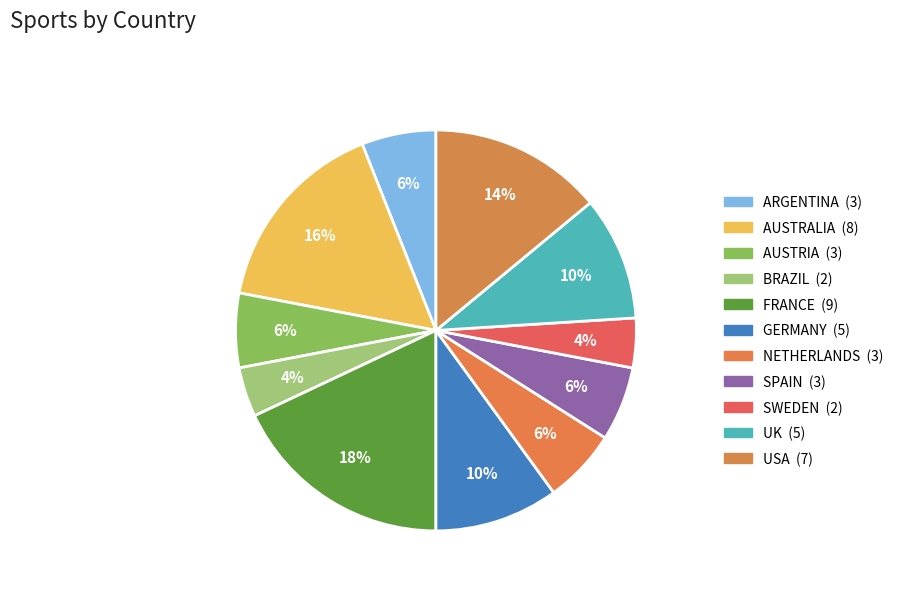

What percentage is the SPAIN slice, to the nearest percent?

6%